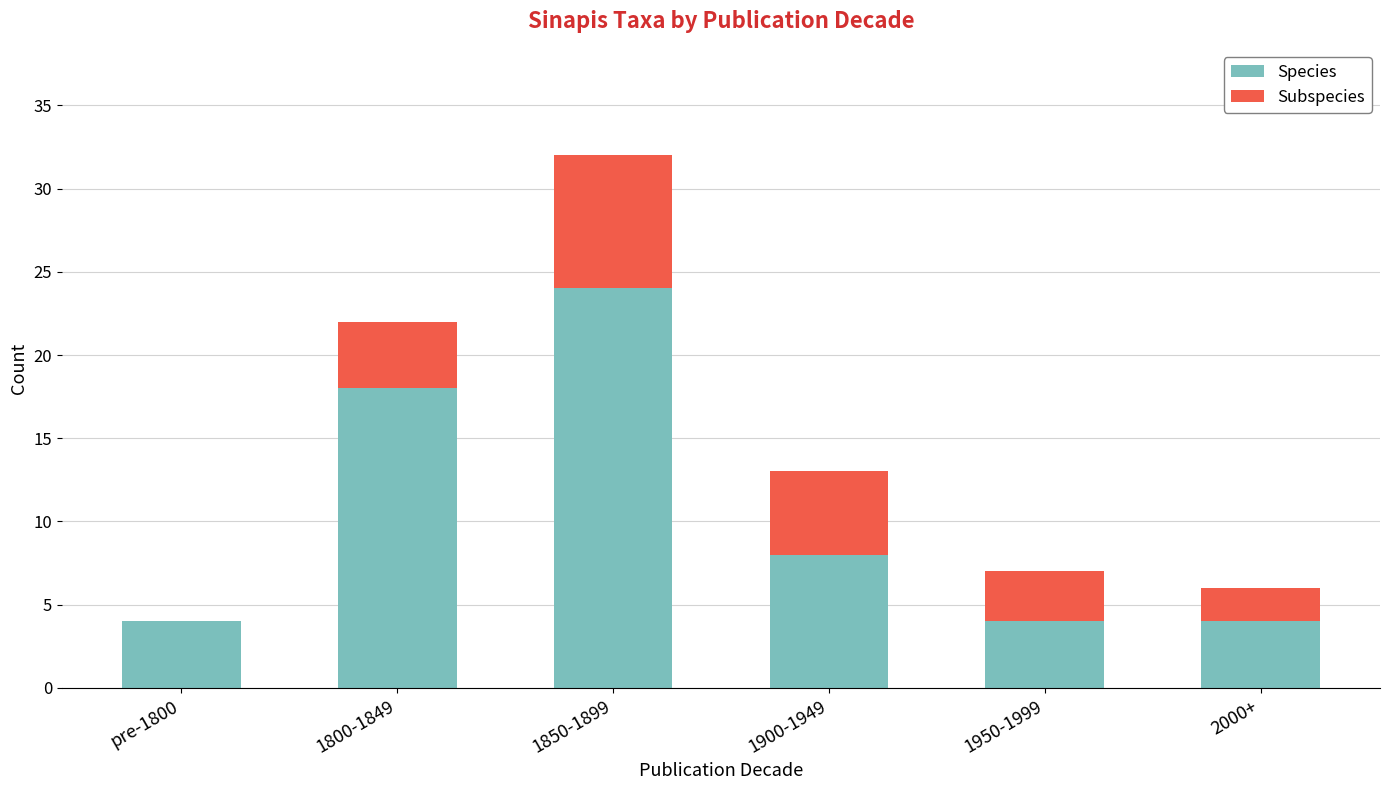

Count the Species values in the range 4 to 18.

5